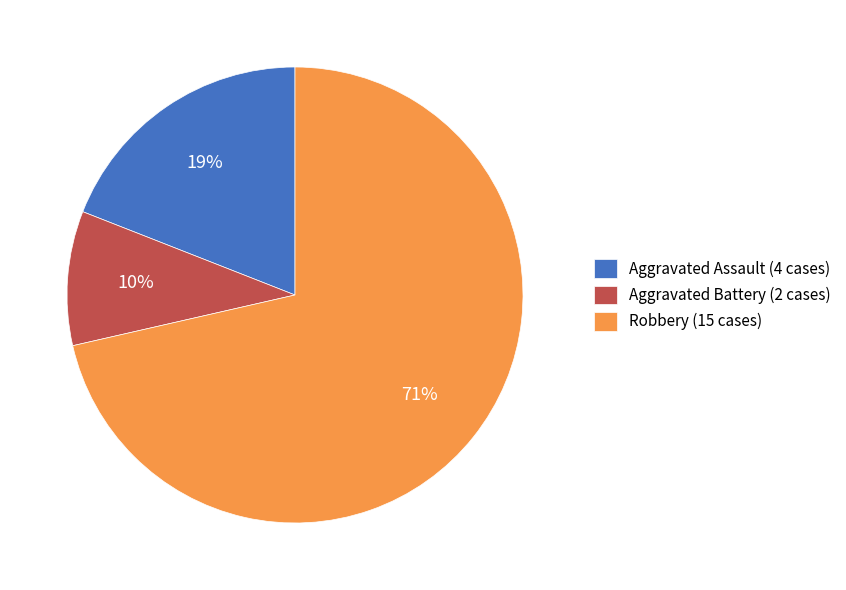

To the nearest percent, what is the average slice percentage?

33%